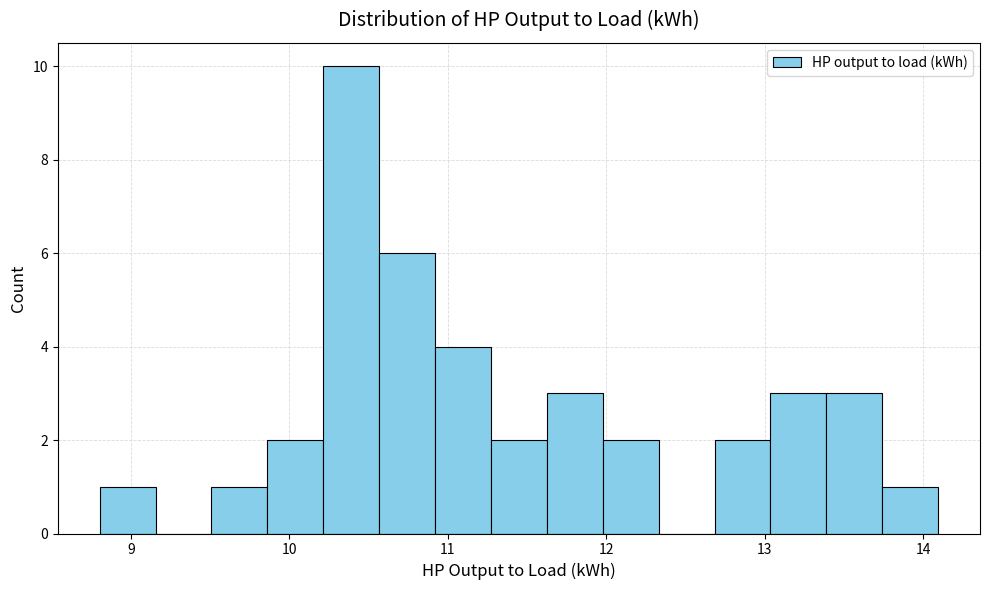

Around what value on the x-axis is the tallest bar? Give the approximate position of its centre, as read against the axis.

10.4